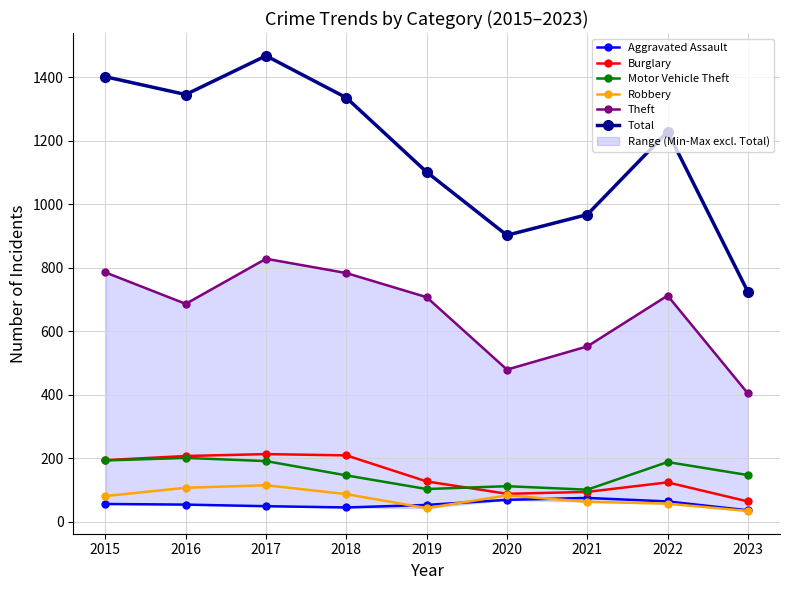

Rank the series at 2023 from lowest to highest value.

Robbery, Aggravated Assault, Burglary, Motor Vehicle Theft, Theft, Total